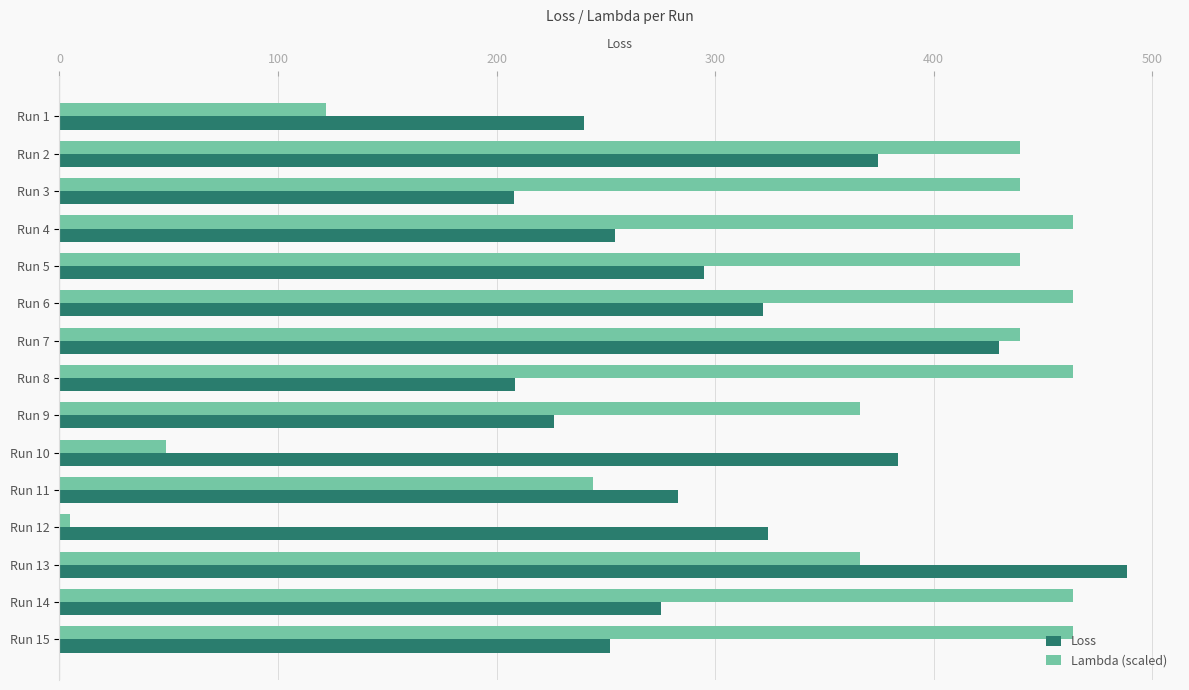

What is the difference between the second highest and minimum values in the Lambda (scaled) series?

459.0